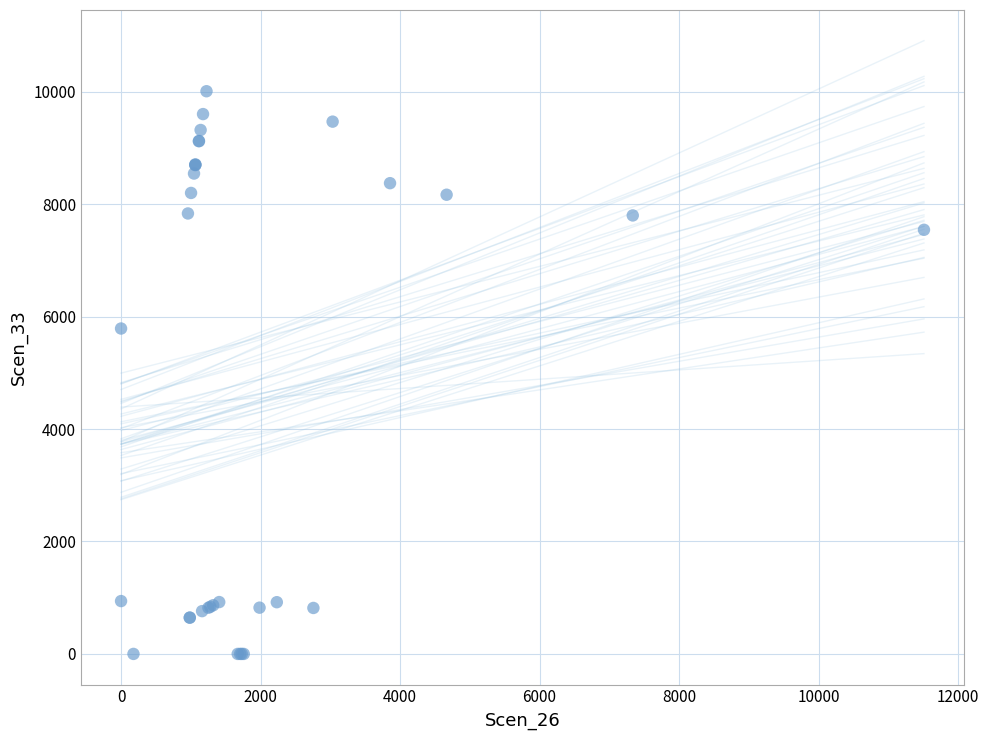

What Y value in the scatter plot is closest to 5003?

5787.4